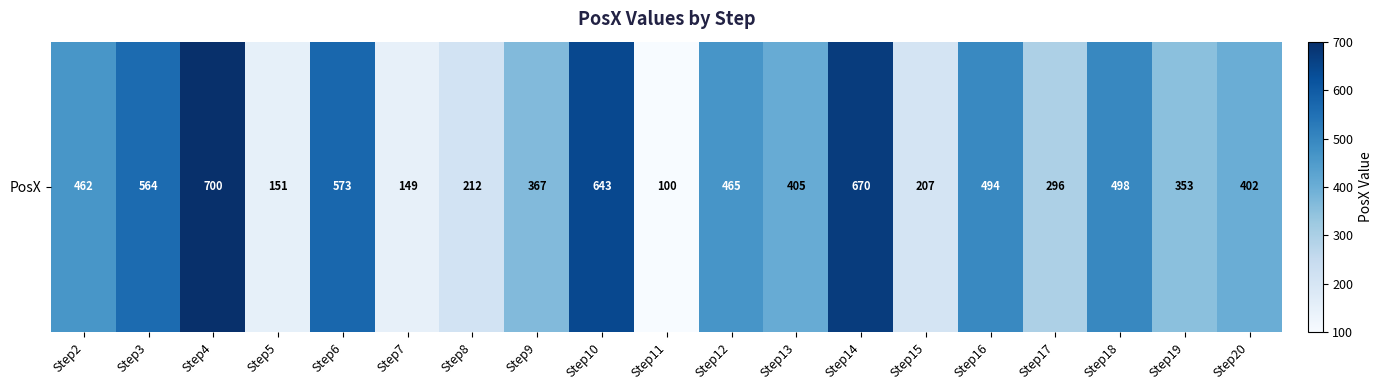

What is the ratio of the value at Step10 to the value at Step15?

3.1